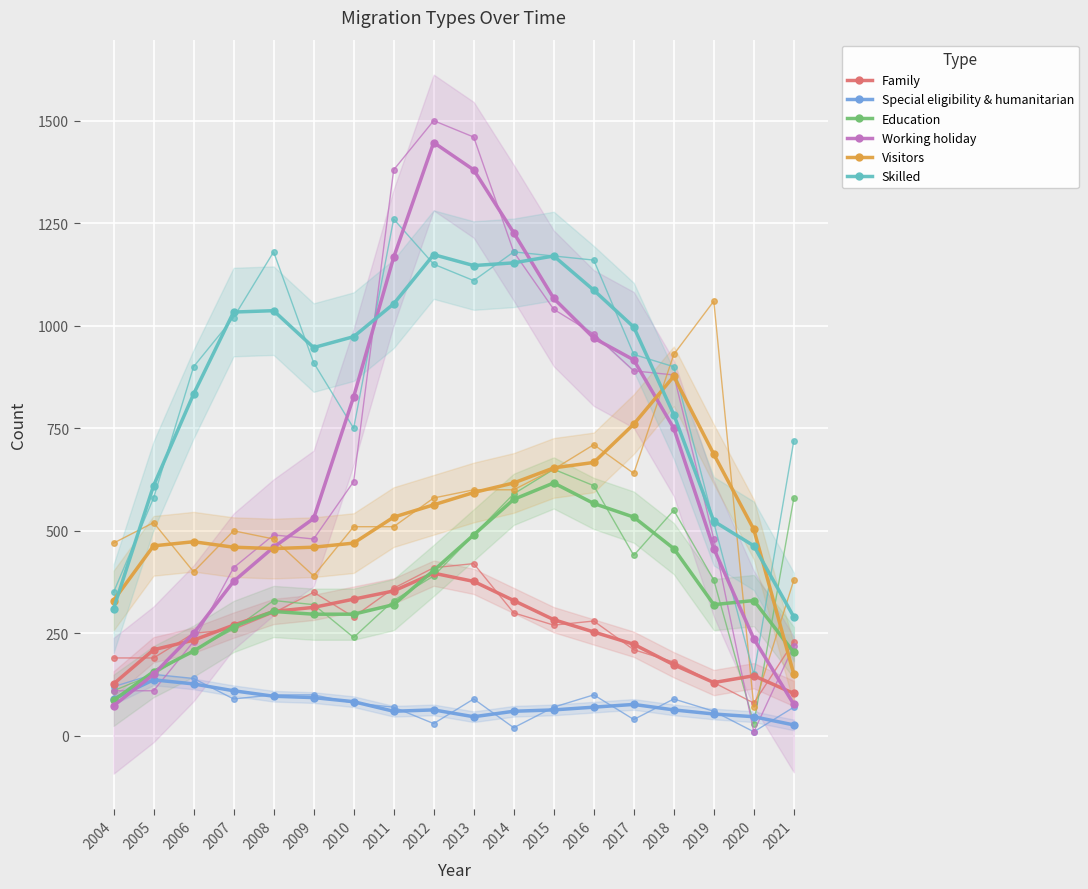

What is the value of the Skilled point at the 15th from the left?

783.3